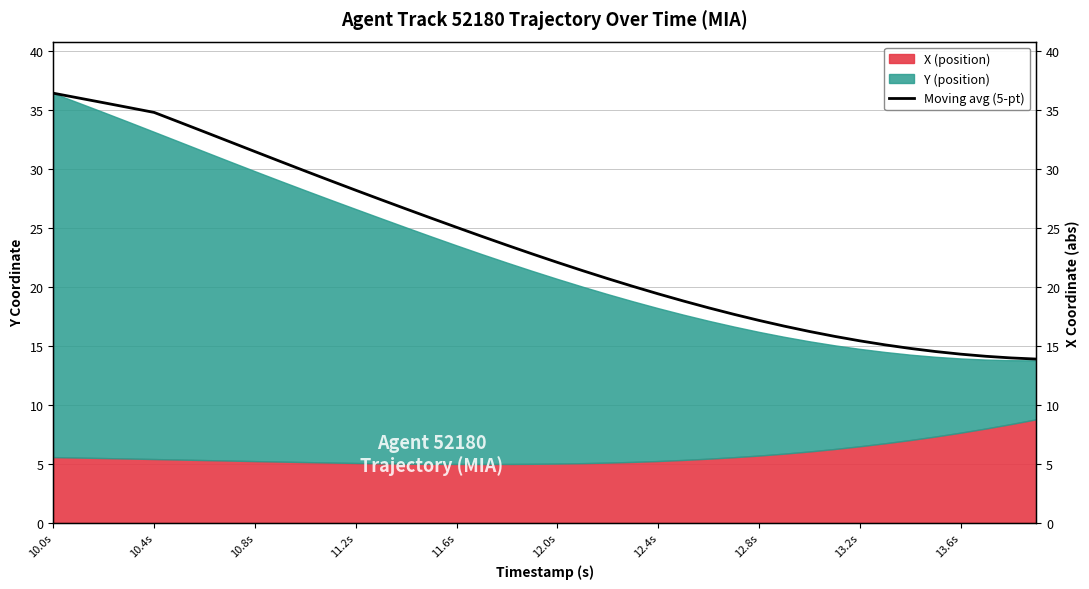

Is it true that the value at 12.0s is 22.1?

True